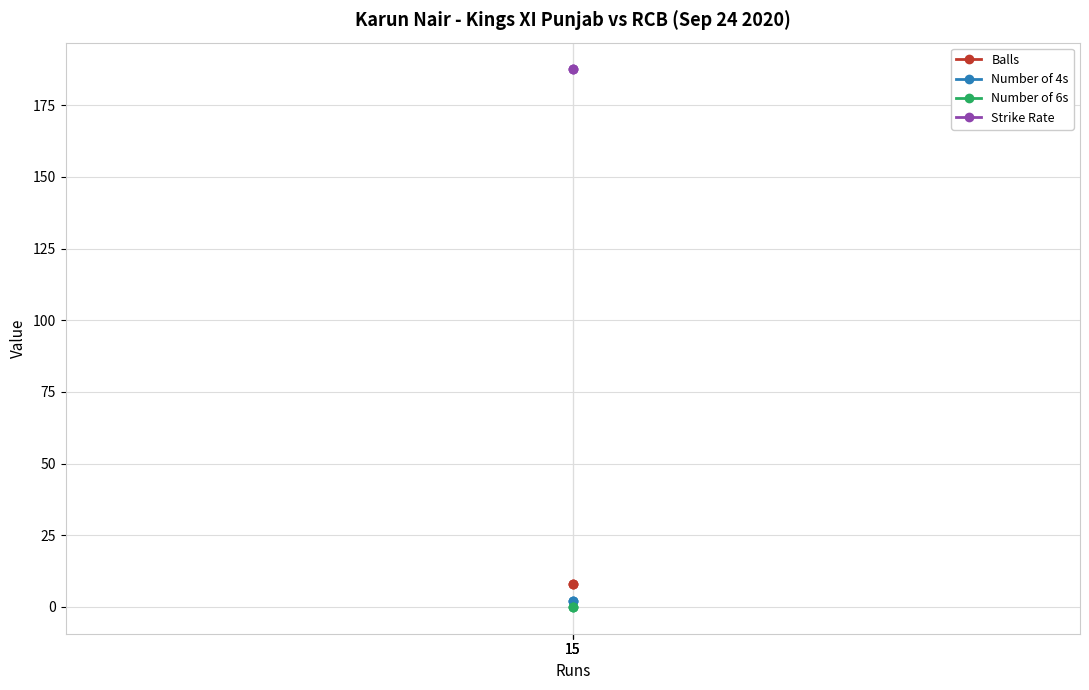

What are all the series names shown in the legend?

Balls, Number of 4s, Number of 6s, Strike Rate